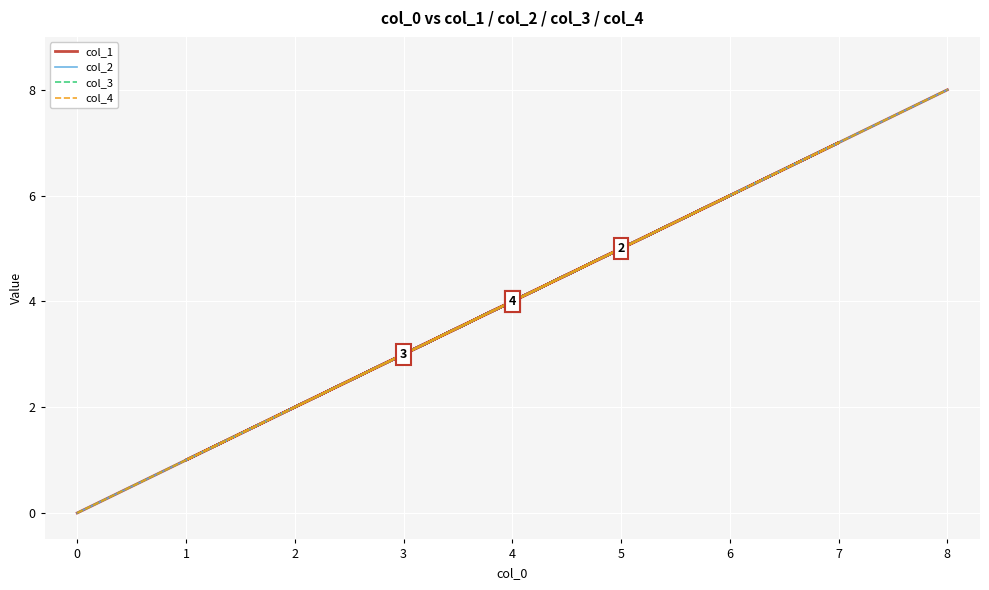

True or false: col_4 and col_1 intersect in this chart.

False